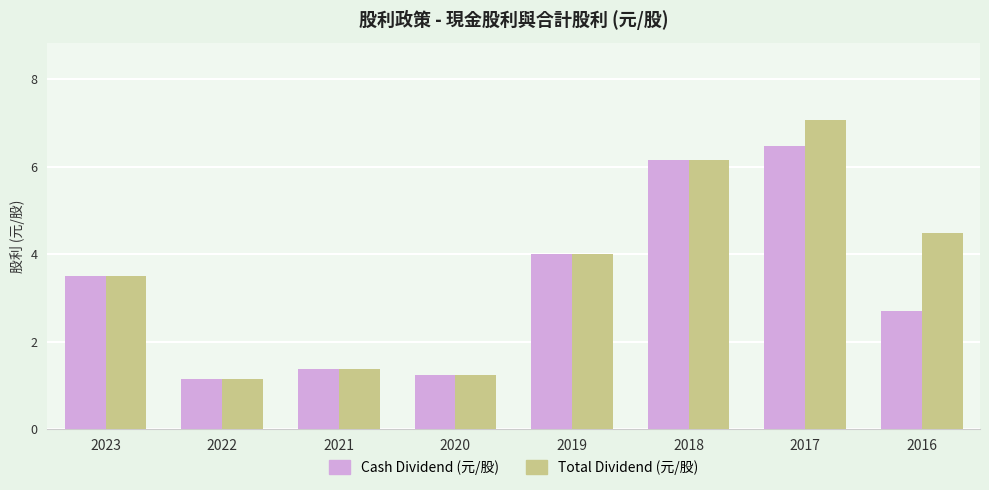

List the series in order of their peak value, highest first.

Total Dividend (元/股), Cash Dividend (元/股)